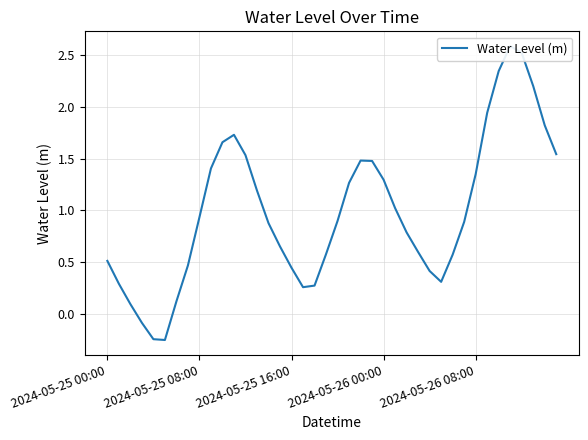

What is the value of the 23rd point from the left?

1.5